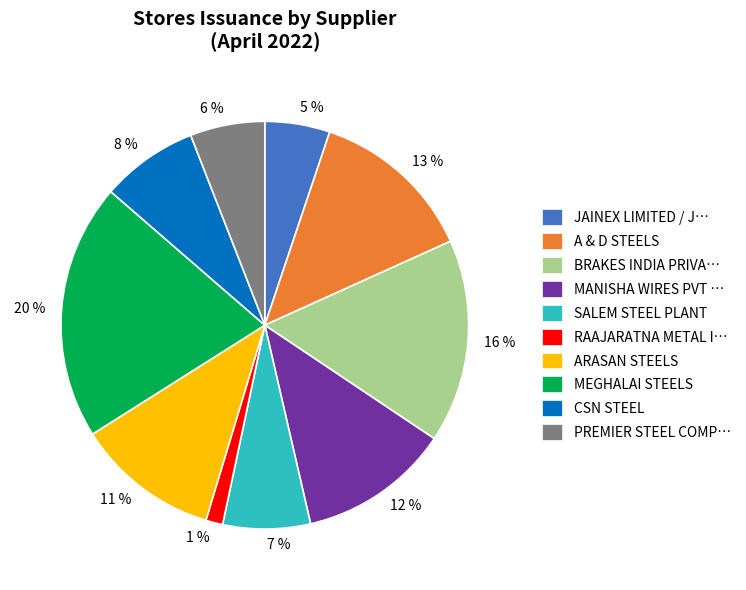

Is it true that 8 % is 8% of the pie?

True